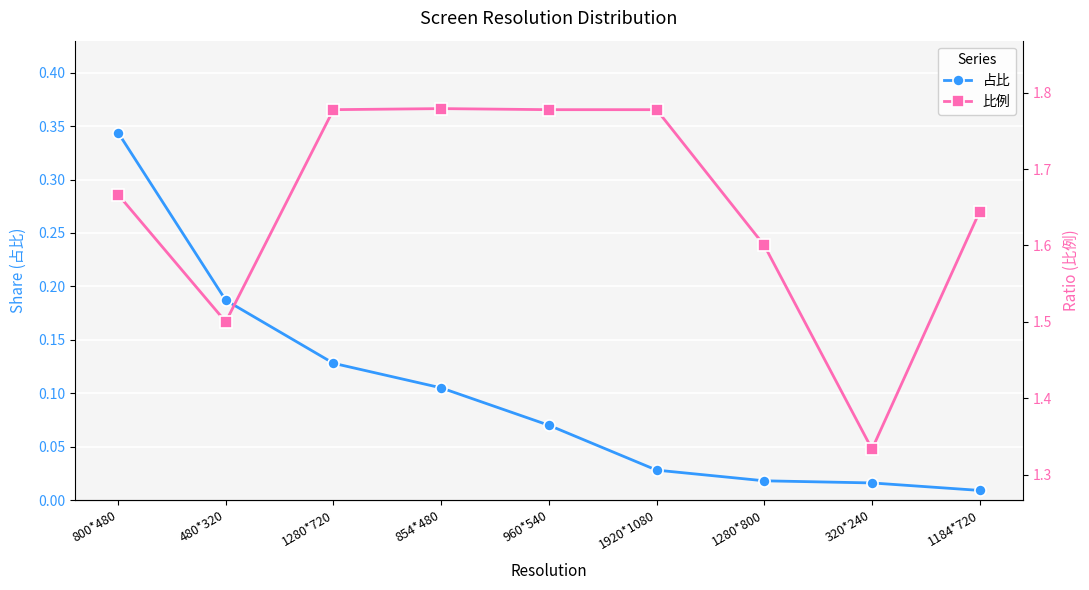

What is the sum of all 比例 values?

14.9